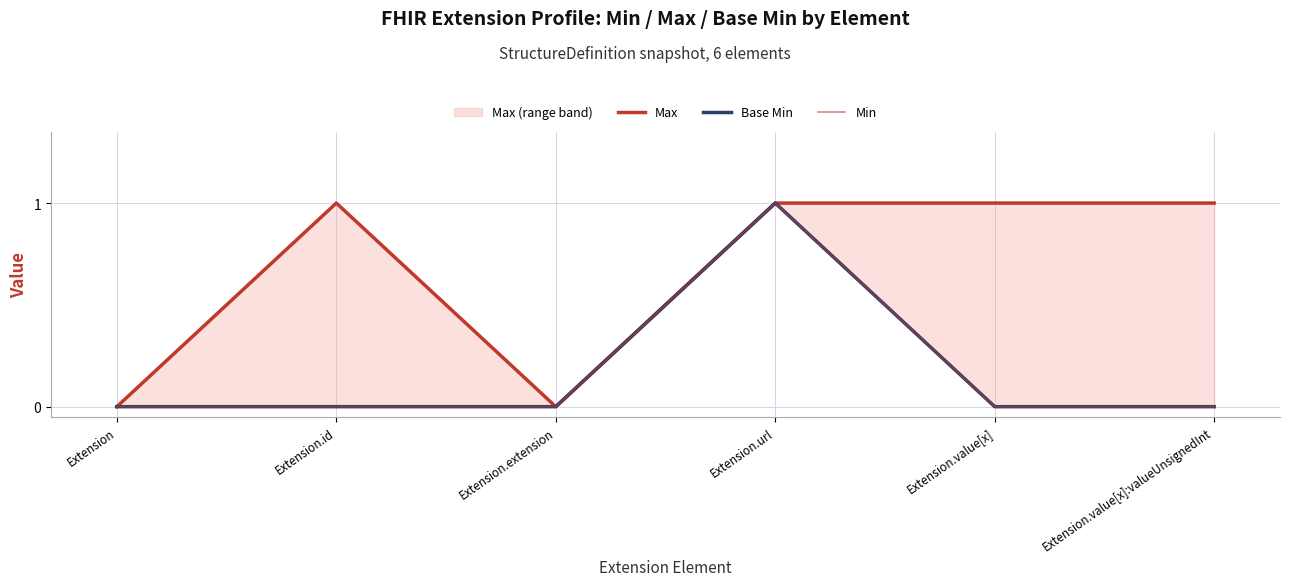

What are all the series names shown in the legend?

Max, Base Min, Min